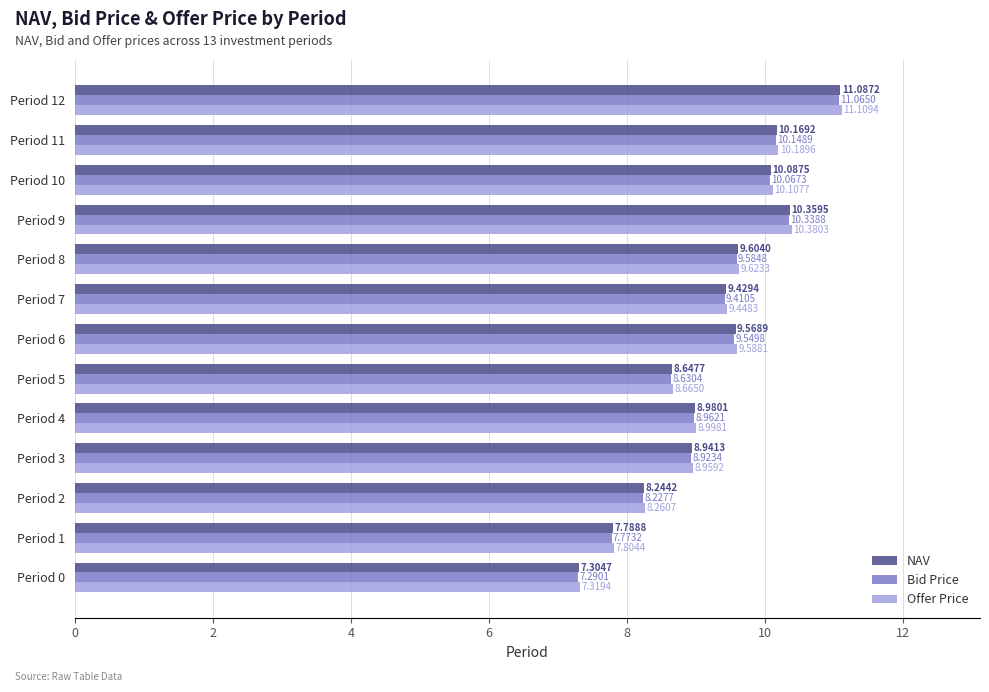

Which series has the widest spread of values?

Offer Price